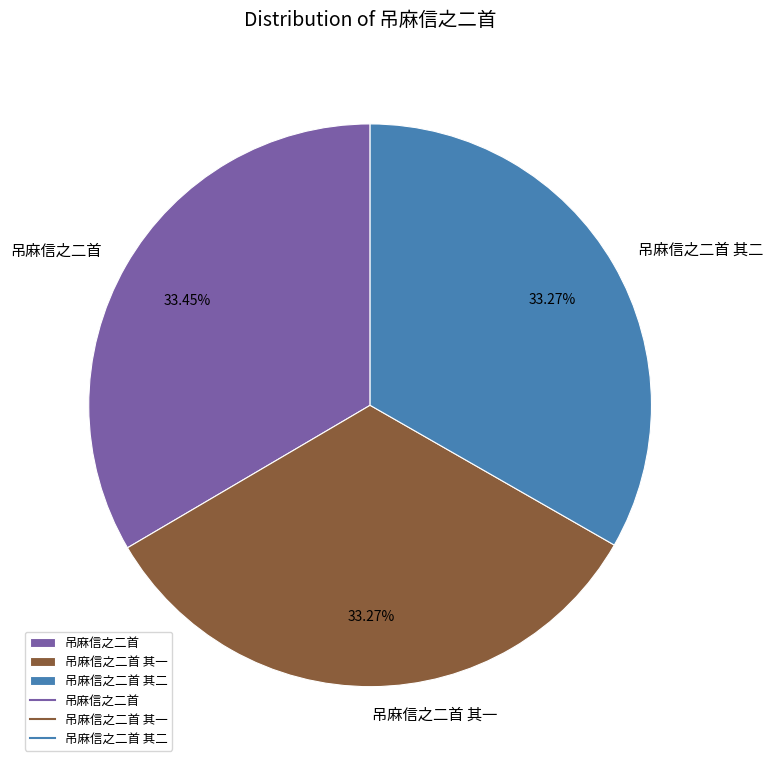

Is the sum of 吊麻信之二首 and 吊麻信之二首 其一 greater than half?

Yes